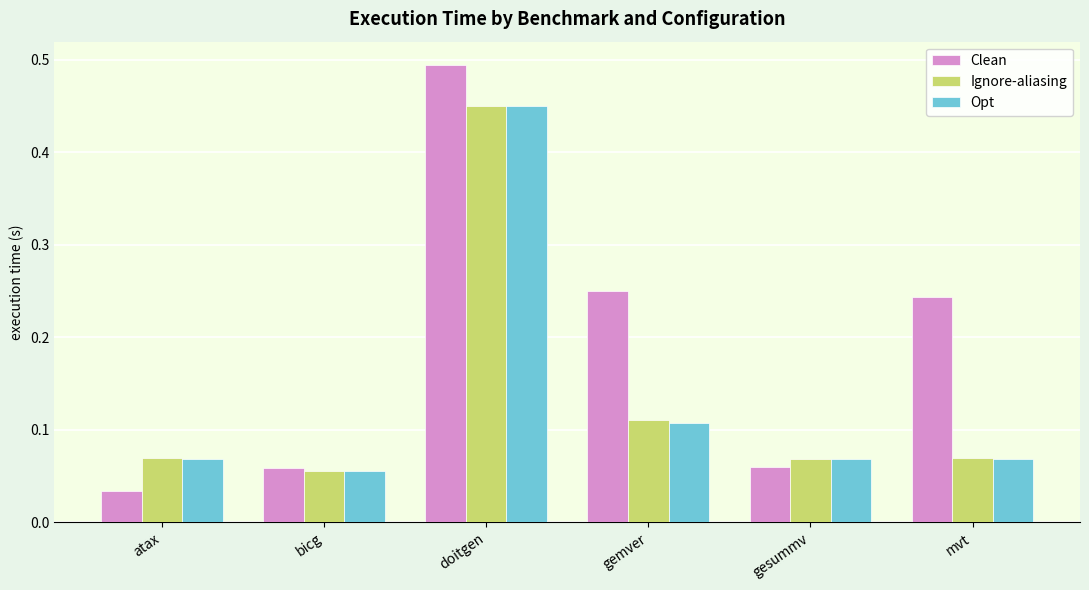

At which category is the sum across all series the highest?

doitgen